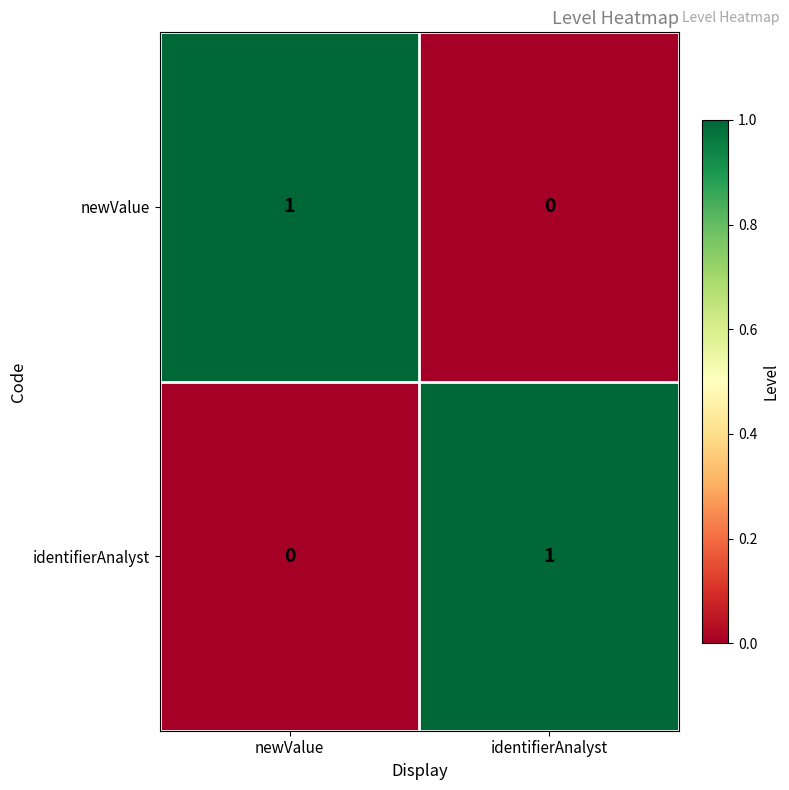

Reading left to right, what are all the values shown in this chart?

newValue: 1	0
identifierAnalyst: 0	1